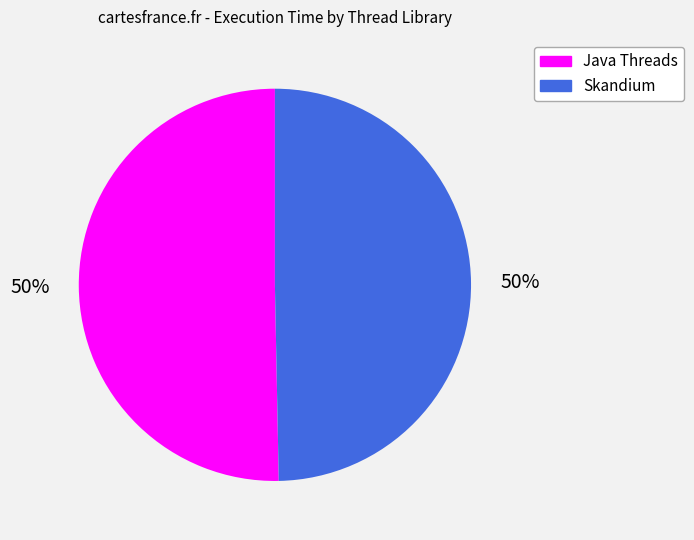

What is the ratio of the value at Java Threads to the value at Skandium?

1.0